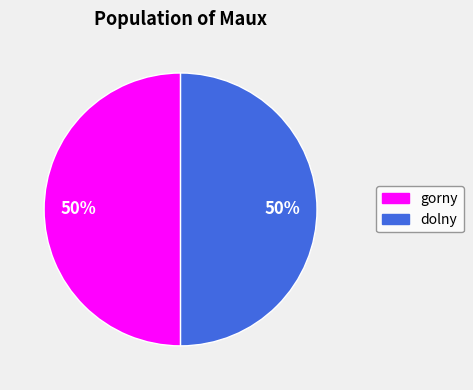

To the nearest percent, what is the average slice percentage?

50%